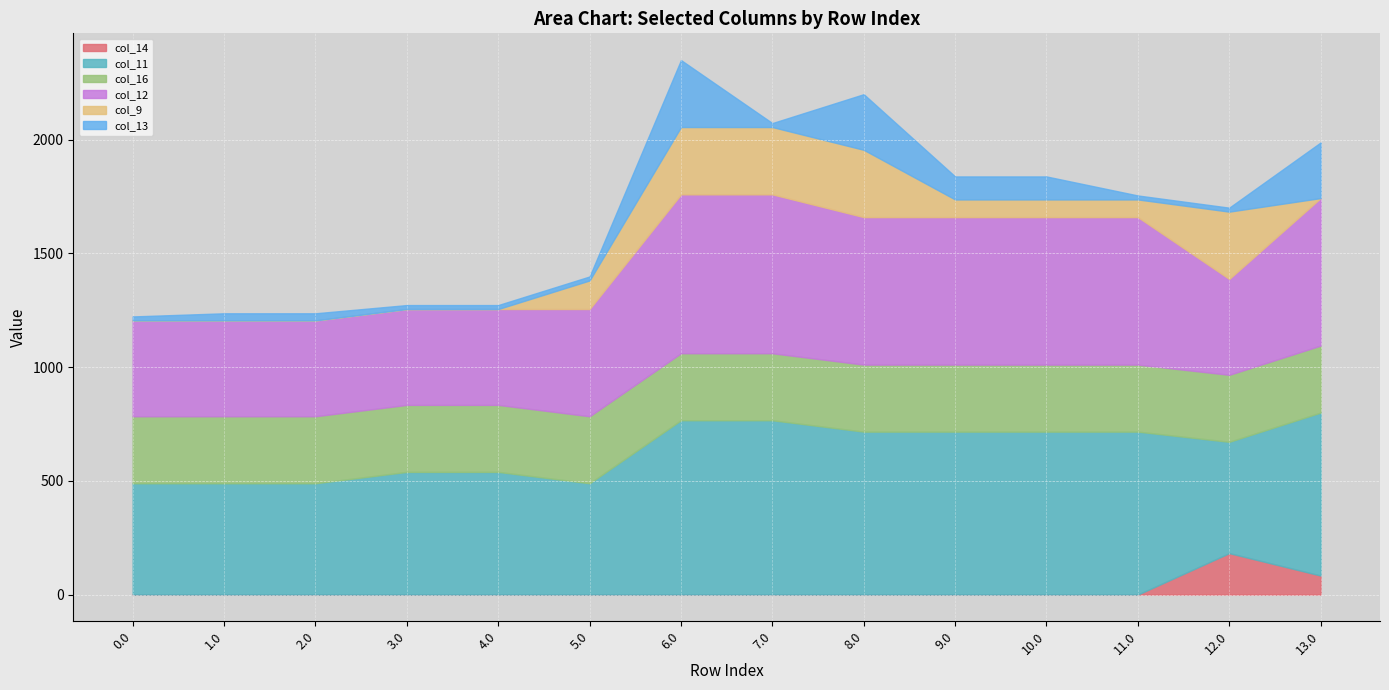

Does the chart display data point markers on the line(s)?

No